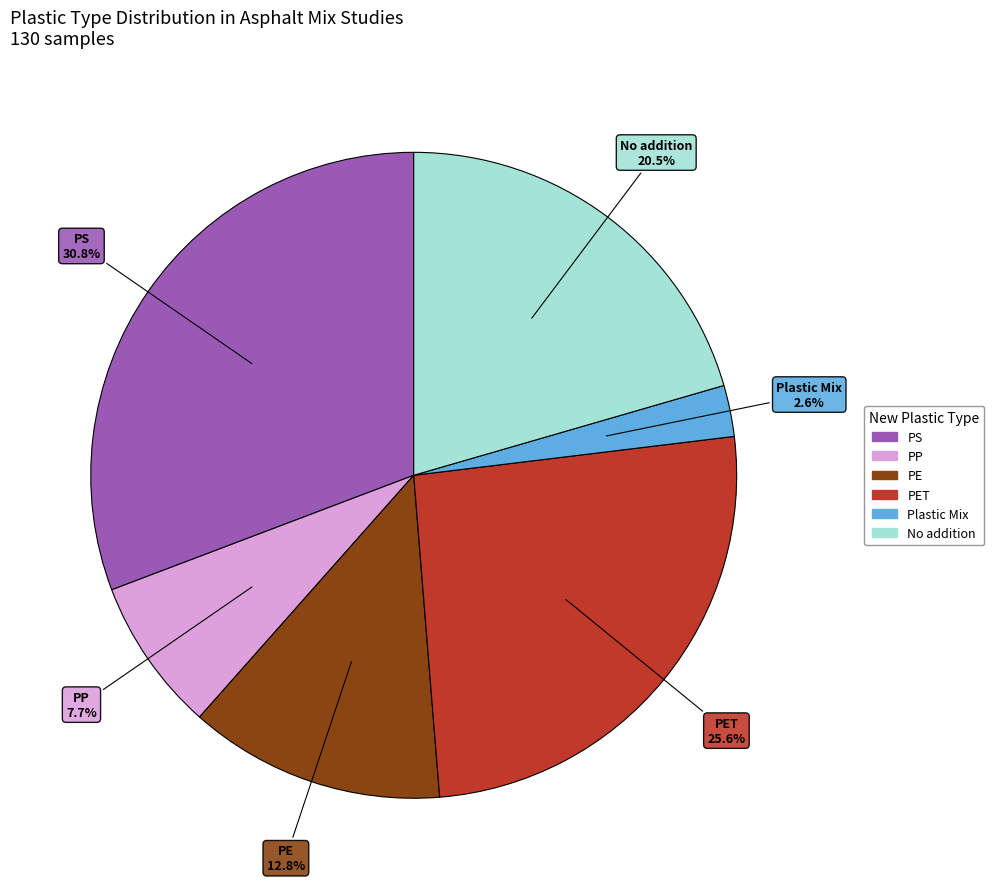

Between PP and PE, which is larger?

PE